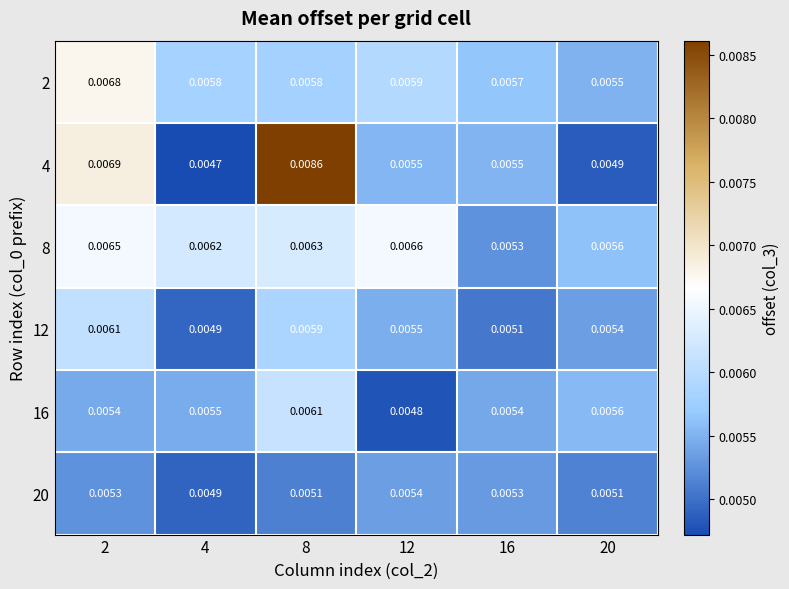

Count the number of categories in the chart.

6